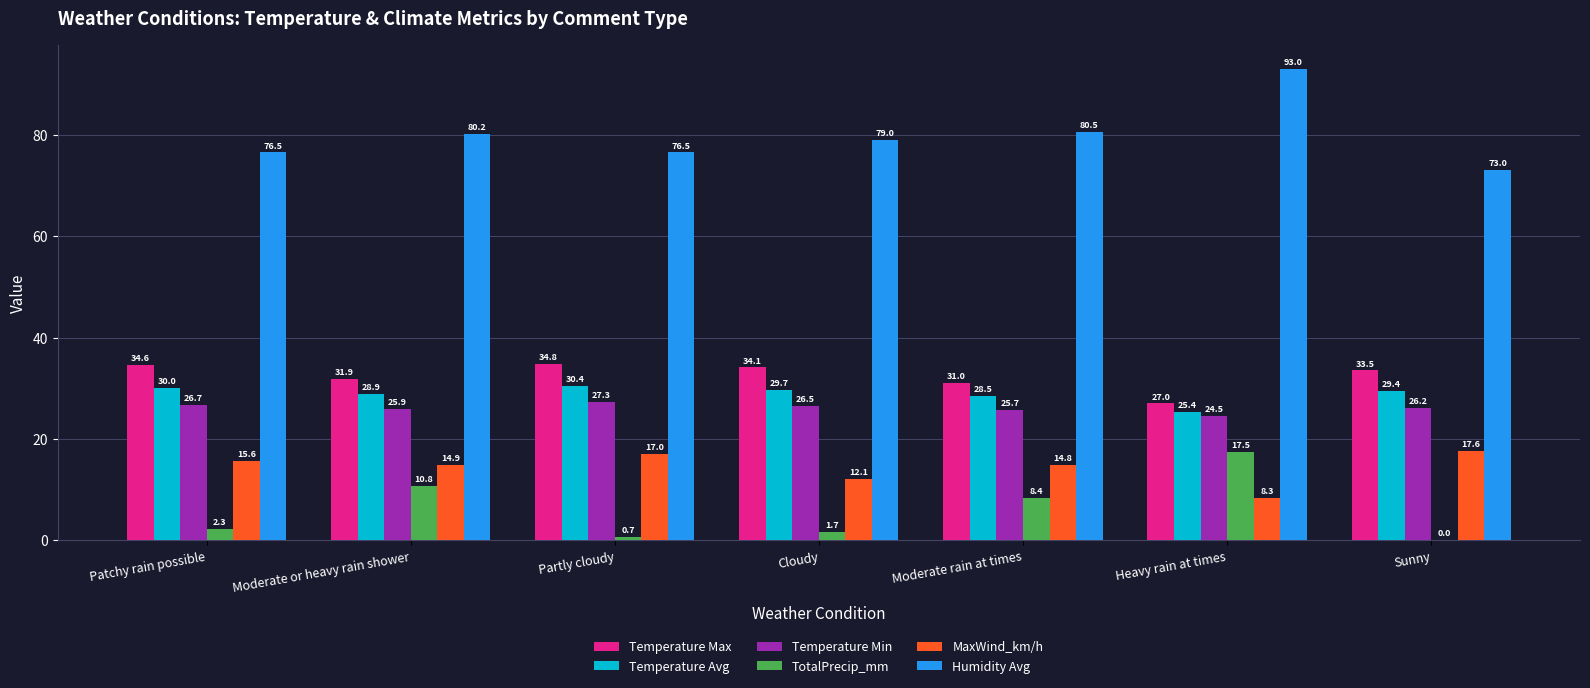

At which label is Humidity Avg closest to 83?

Moderate rain at times